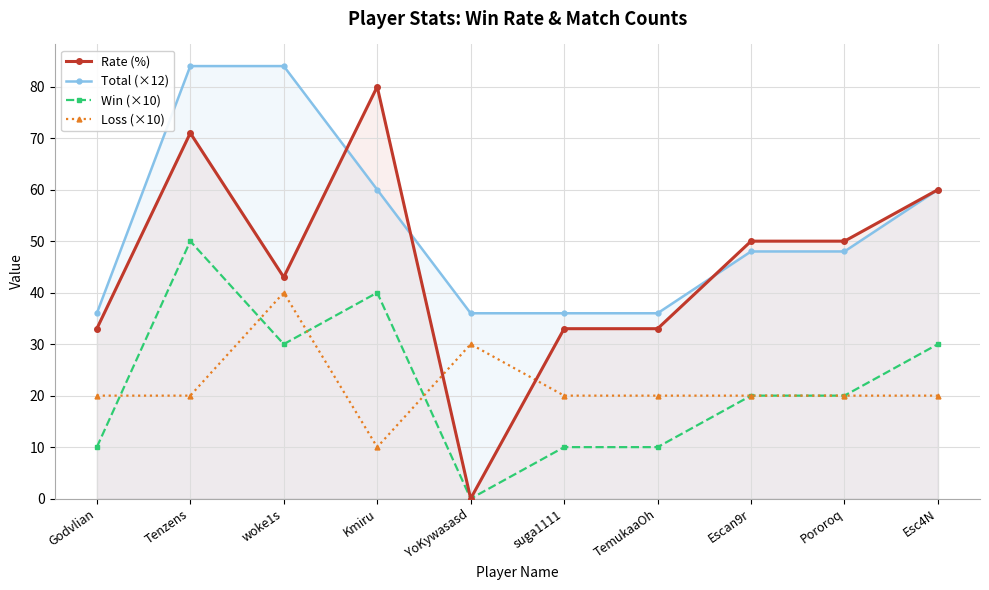

List the series in order of their peak value, highest first.

Total (×12), Rate (%), Win (×10), Loss (×10)